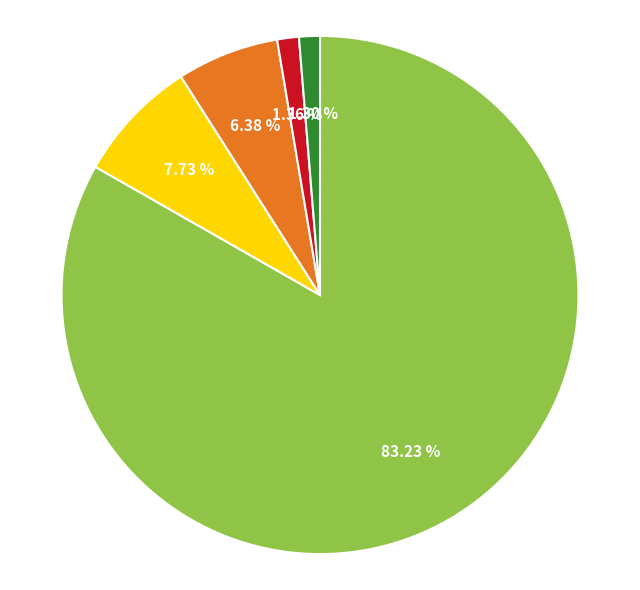

Does any single category account for the majority?

Yes